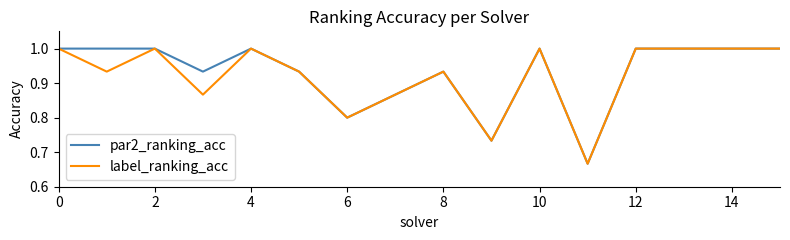

What is the difference between the maximum and minimum values in the label_ranking_acc series?

0.3